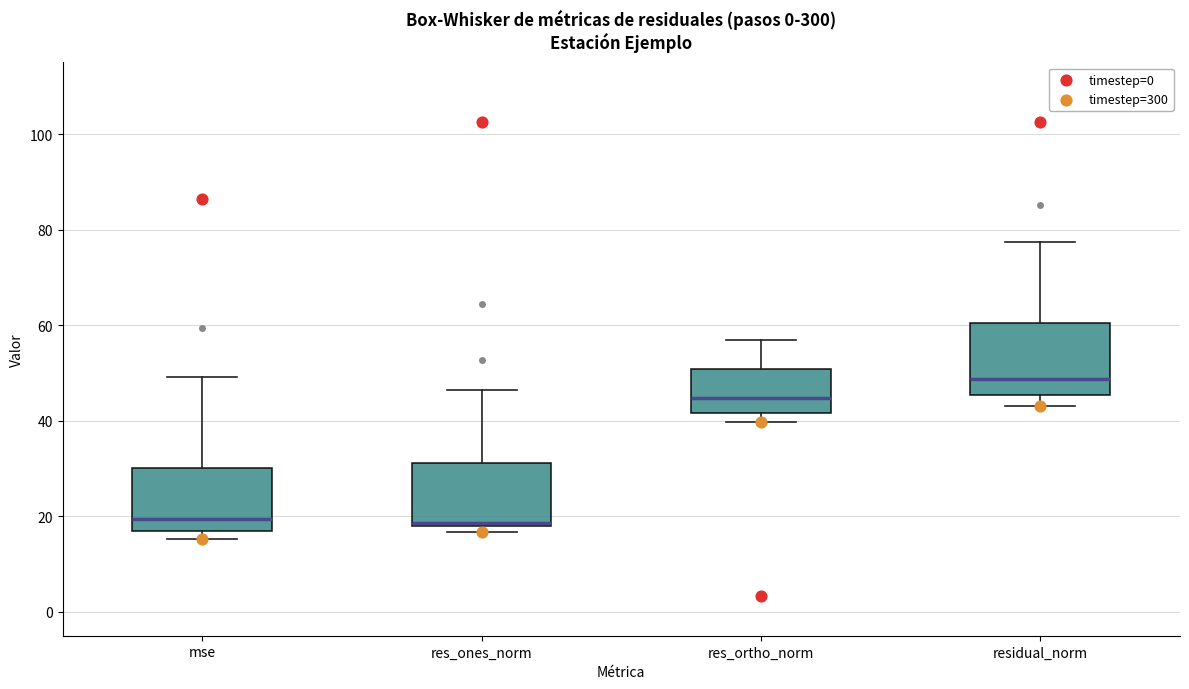

Which box has the highest median line?

residual_norm